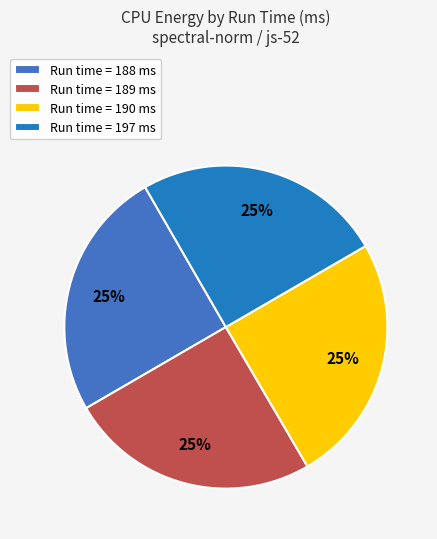

How many segments does this pie chart have?

4